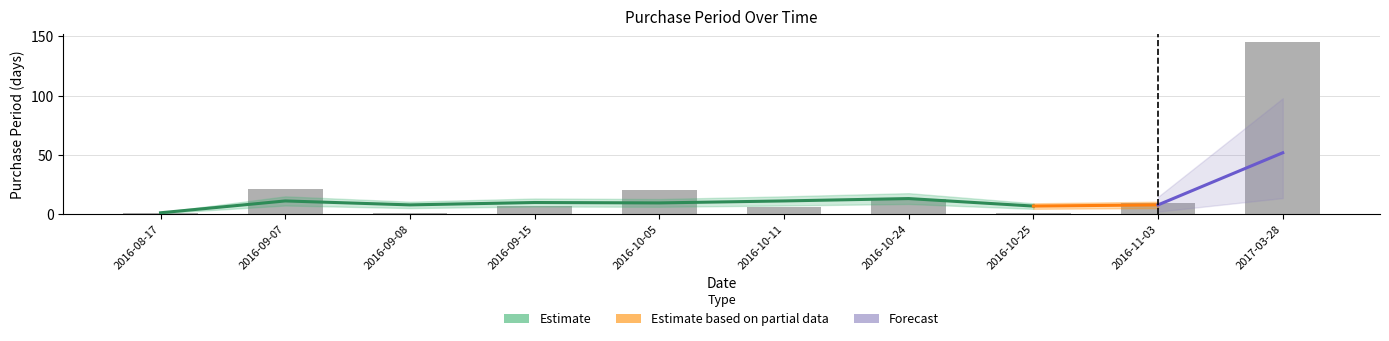

What is the ratio of the value at 2016-09-15 to the value at 2016-10-05?

0.3